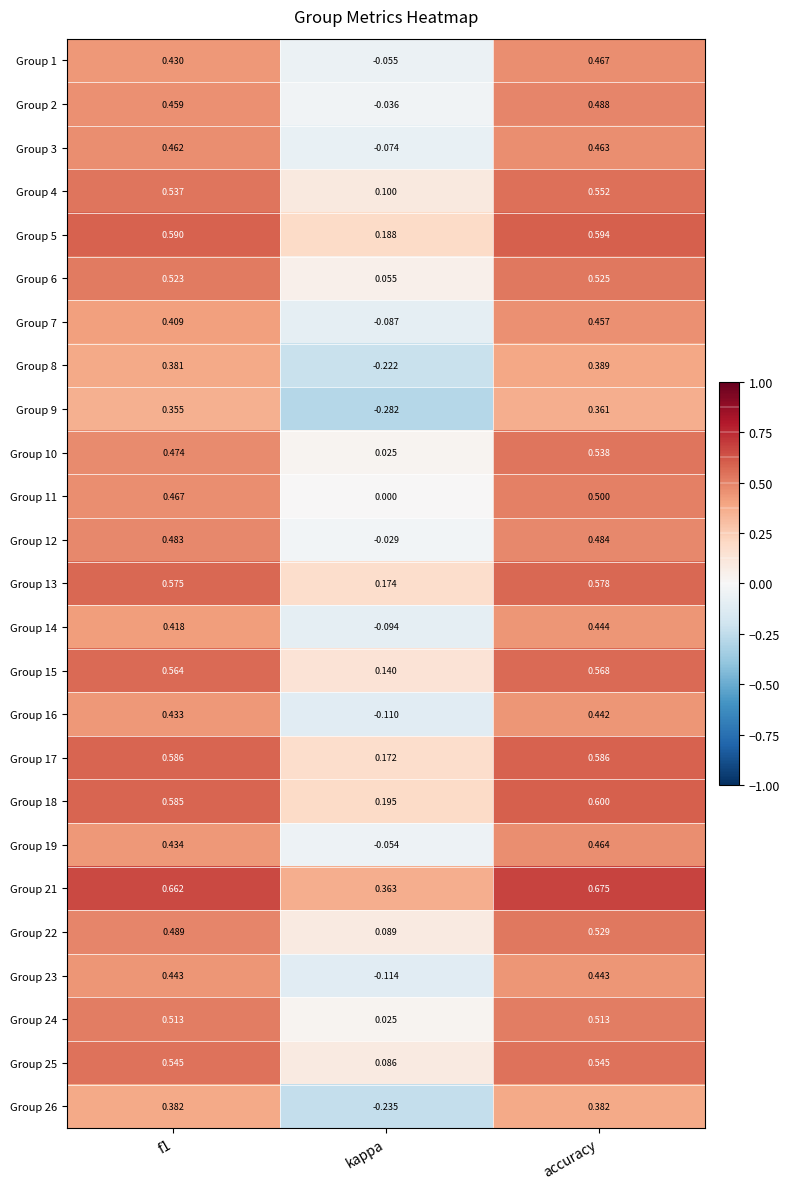

At which label is Group 16 closest to 0?

kappa